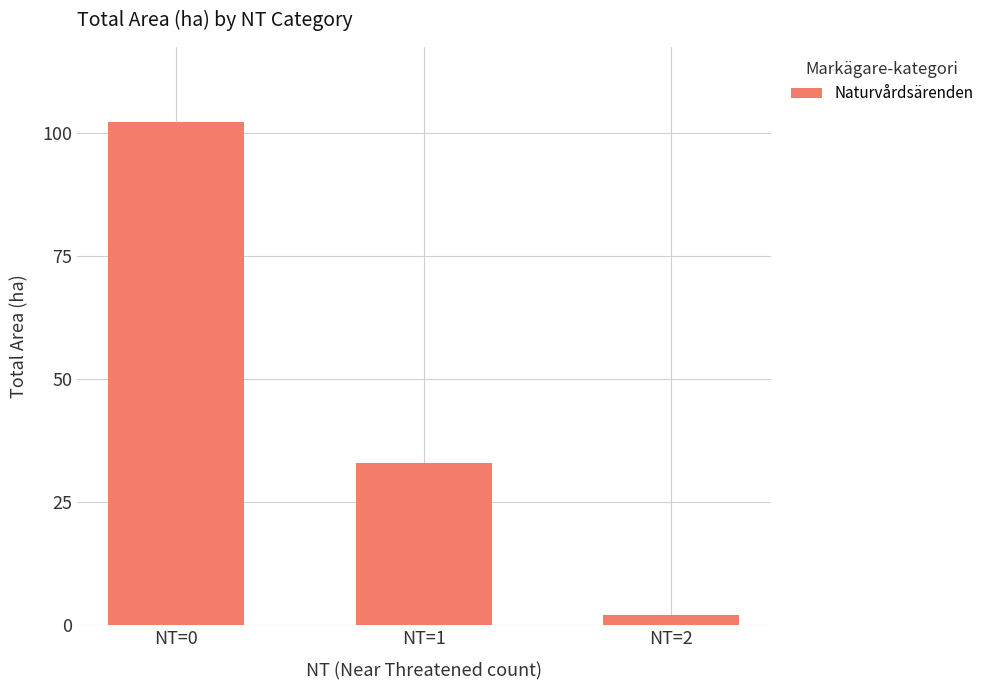

Read the value at NT=0.

102.2